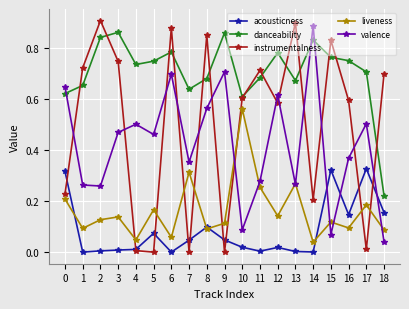

Which series has the largest range (max minus min)?

instrumentalness